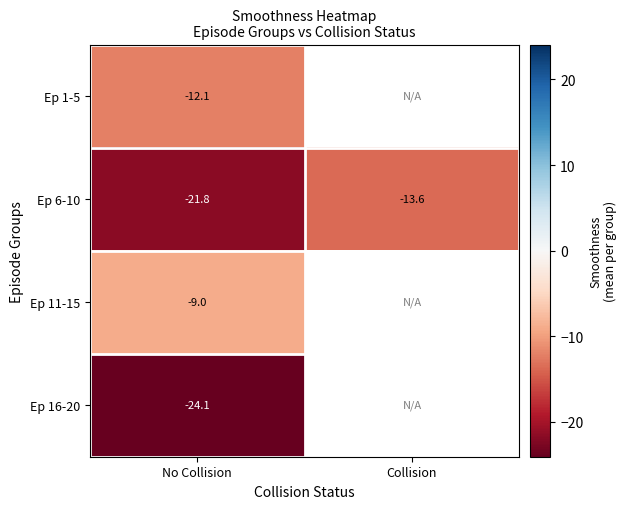

List the labels in order of Ep 6-10 value, largest first.

Collision, No Collision